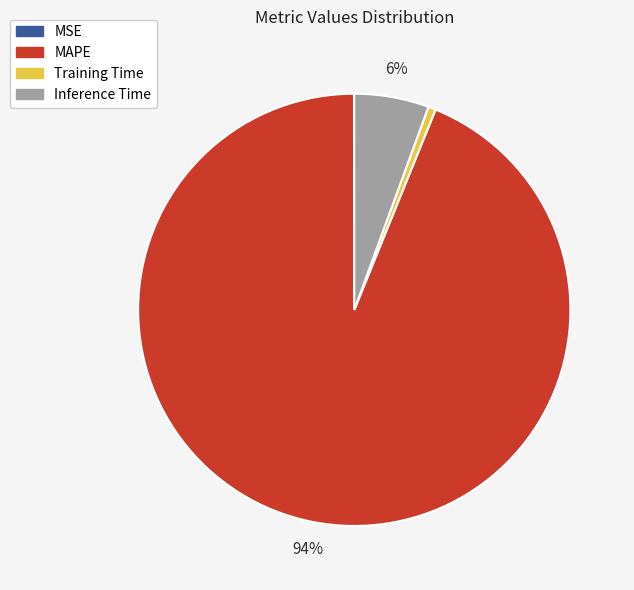

Combined, do Inference Time and Training Time account for over 50%?

No